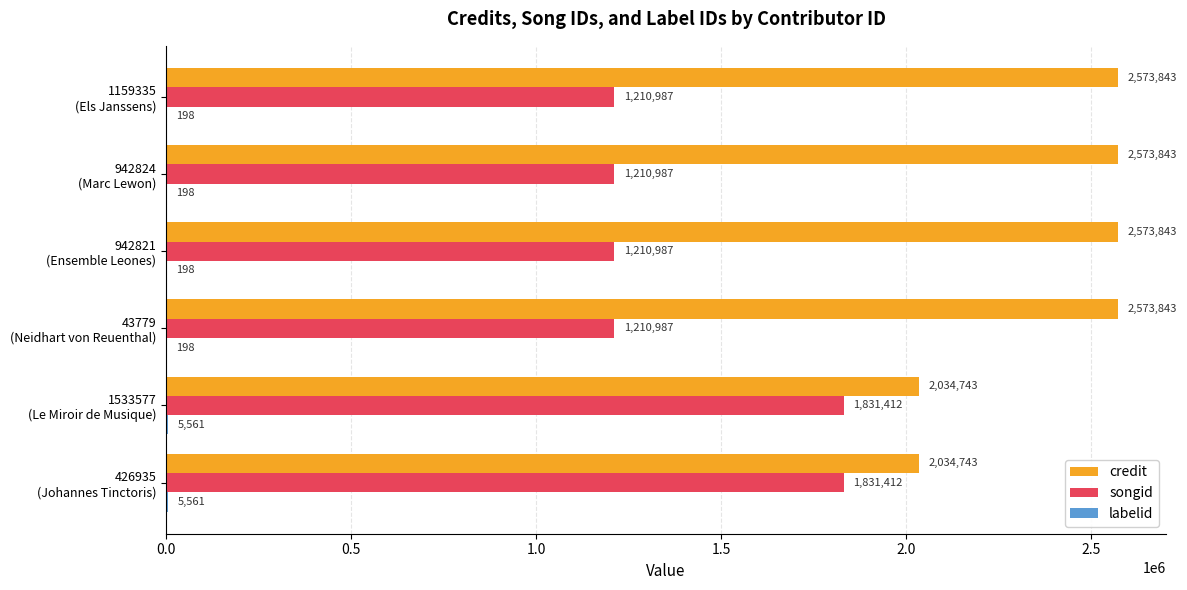

Which series has the largest total across all categories?

credit